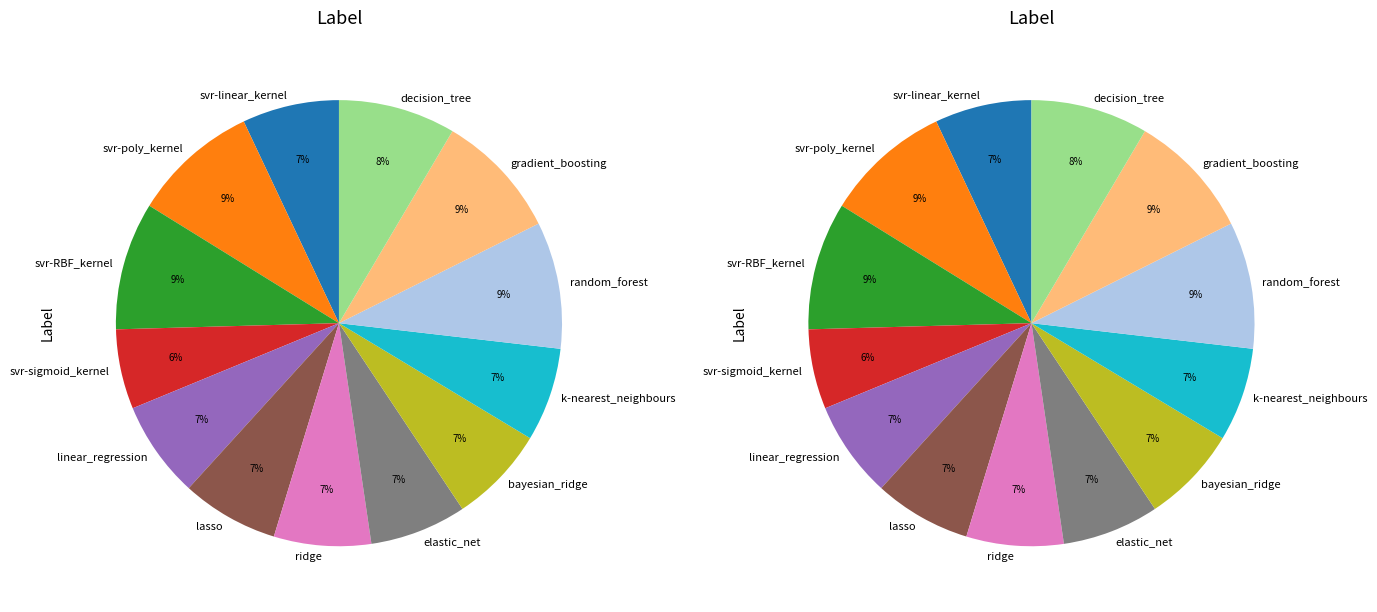

How much of the chart is everything except svr-RBF_kernel?

90.7%